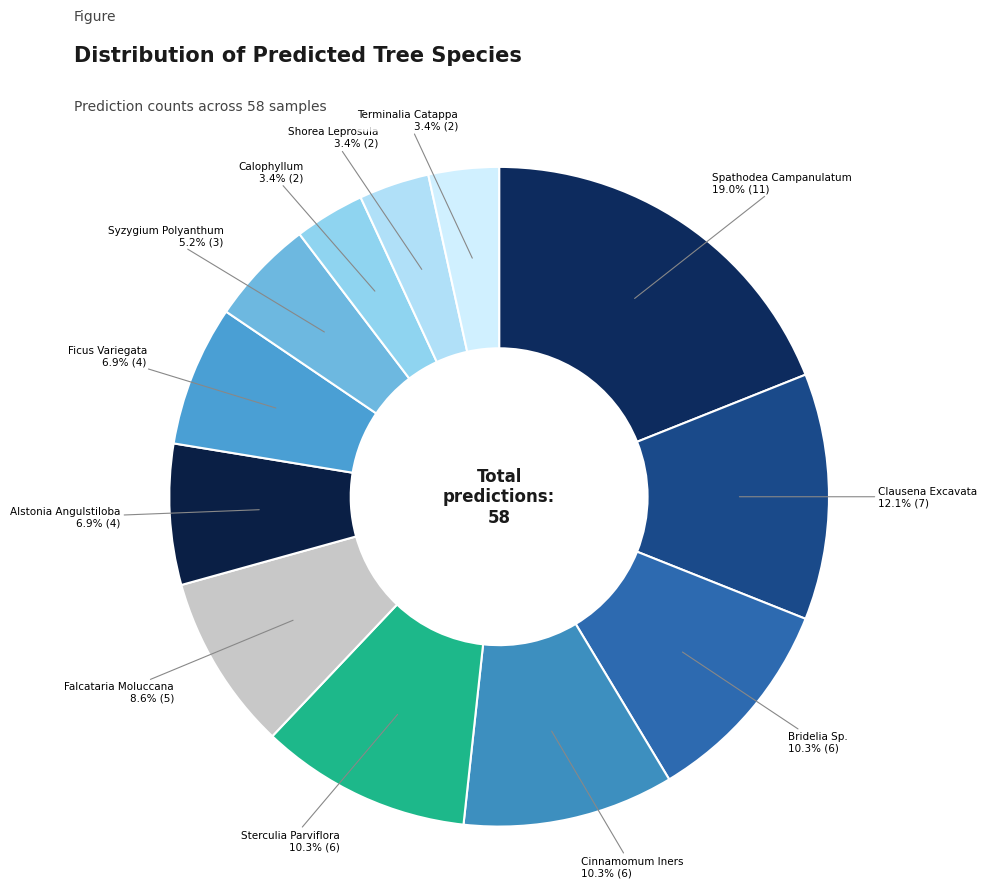

What is the smallest slice in the pie chart?

Calophyllum